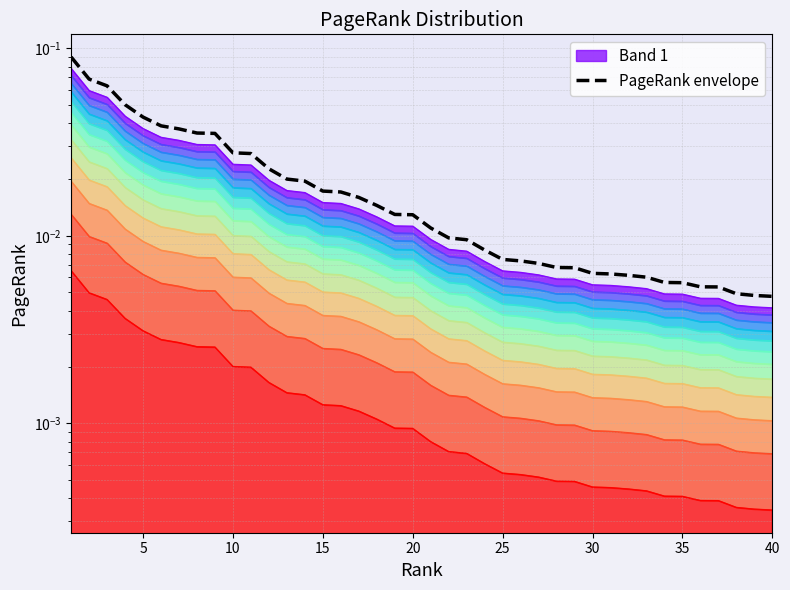

True or false: the data shows 0.0 at 15.

True